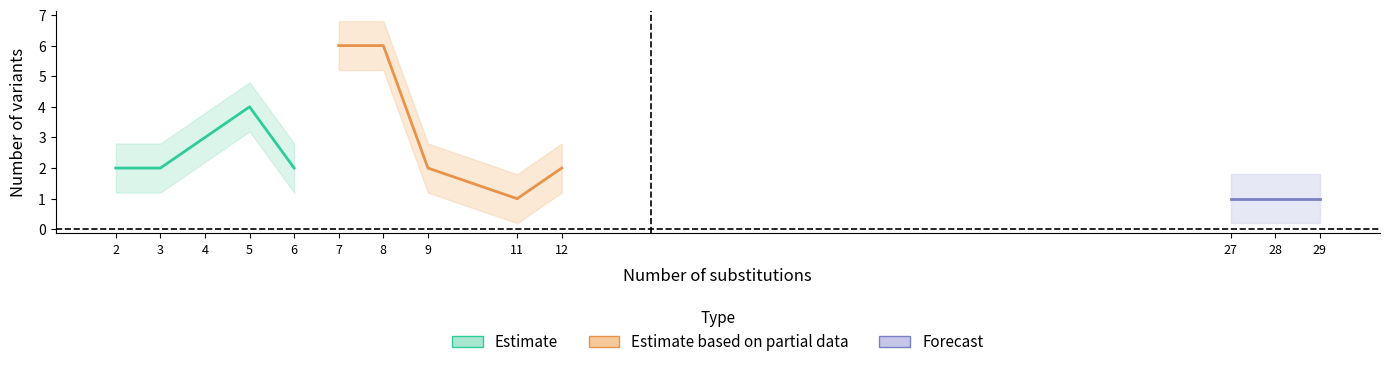

The value at 5 is 6. True or false?

False